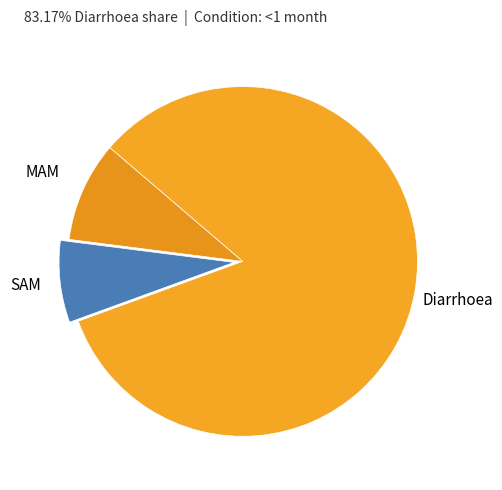

How many slices are in this pie chart?

3